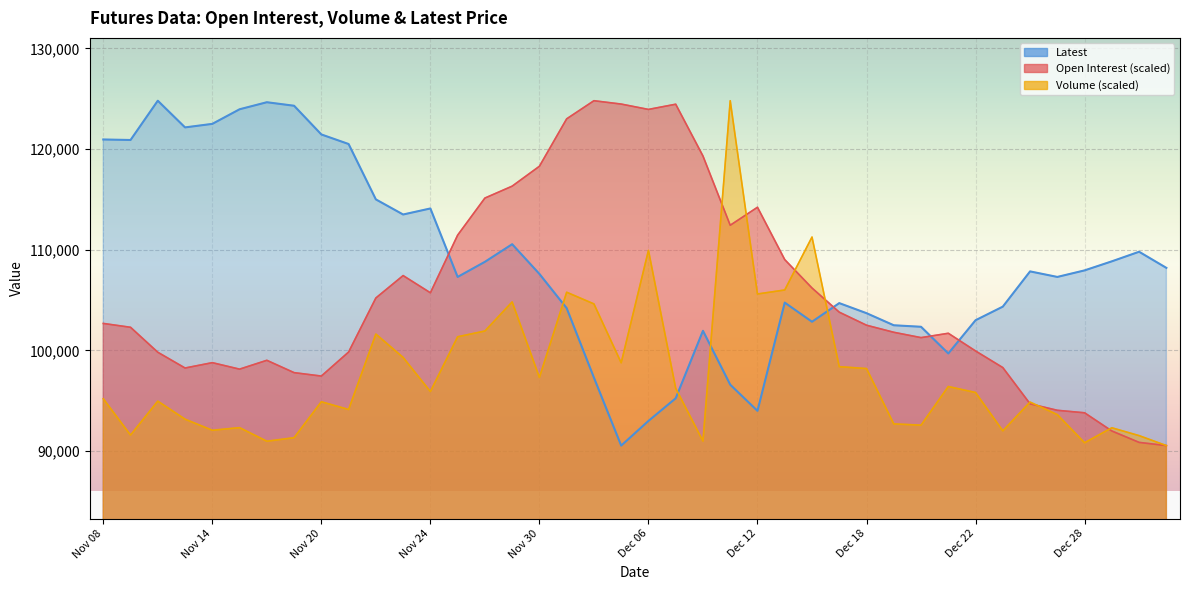

Between which two adjacent categories do Latest and Open Interest first intersect?

Nov 24 and Nov 27